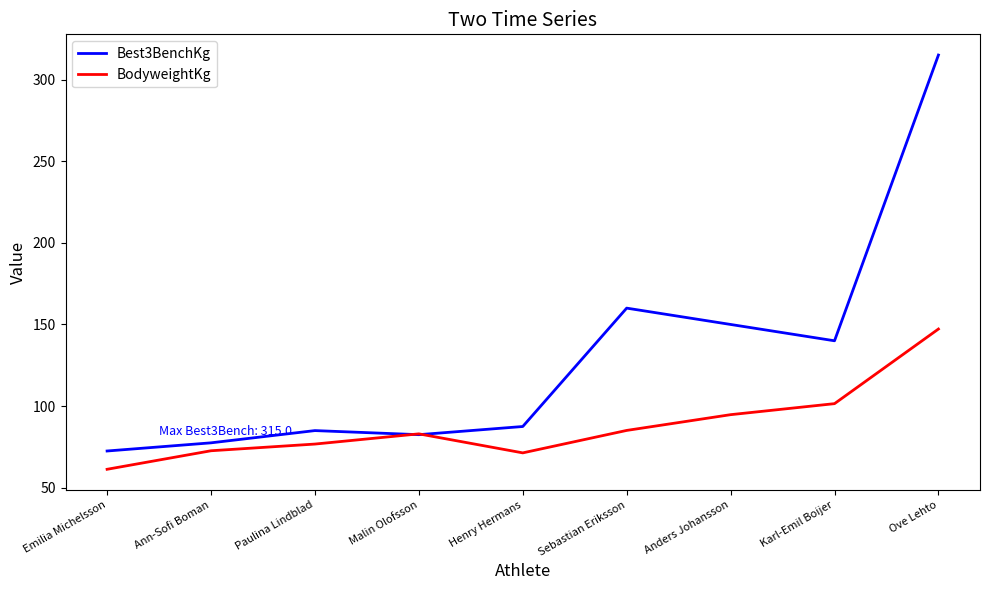

Is it true that BodyweightKg equals 72.7 at Ann-Sofi Boman?

True